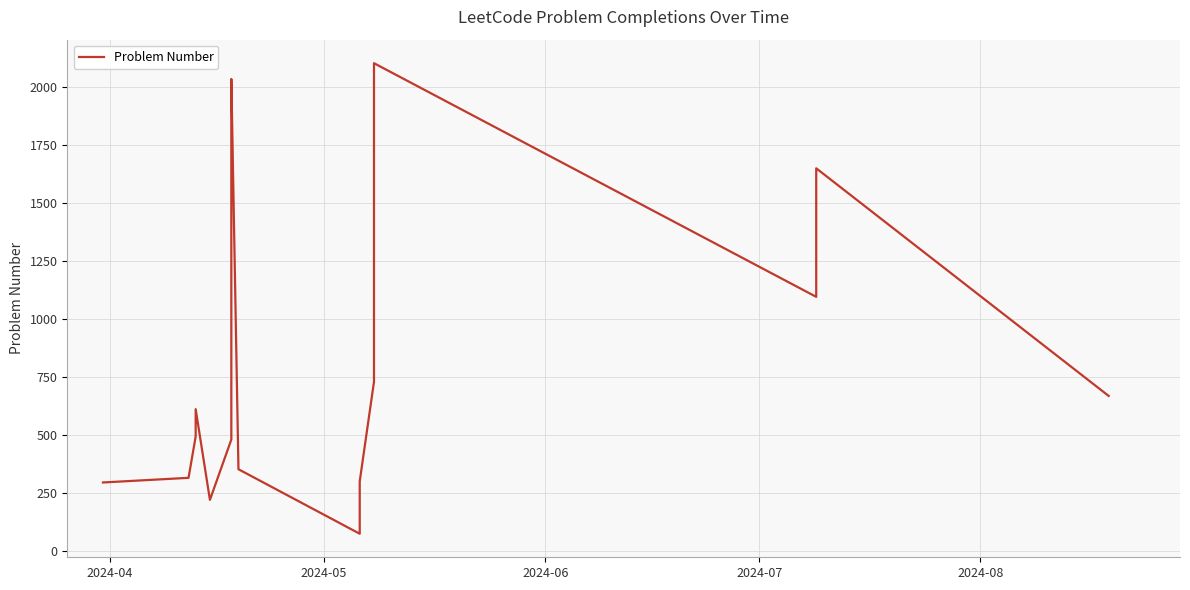

Reading right to left, extract all data points from this chart.

668	1649	1095	2102	729	300	74	352	2034	1825	480	220	611	493	315	295